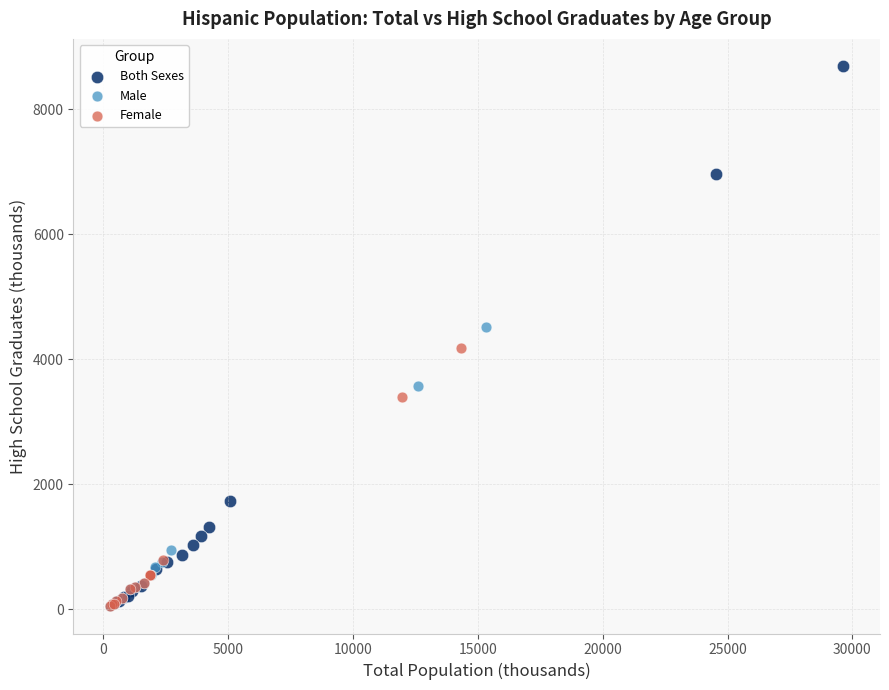

Which series has the largest Y range (max minus min)?

Both Sexes